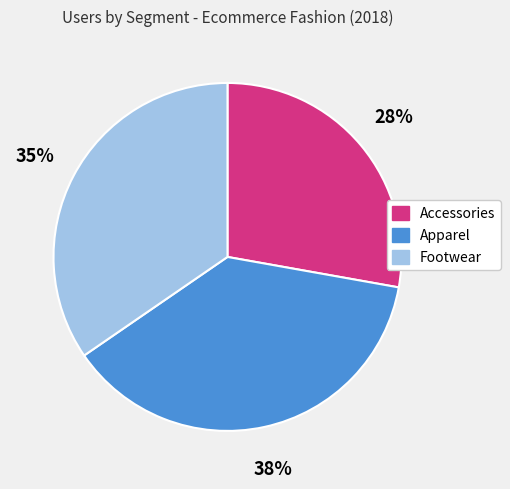

To the nearest percent, what is the difference between the largest and smallest slice percentages?

10%